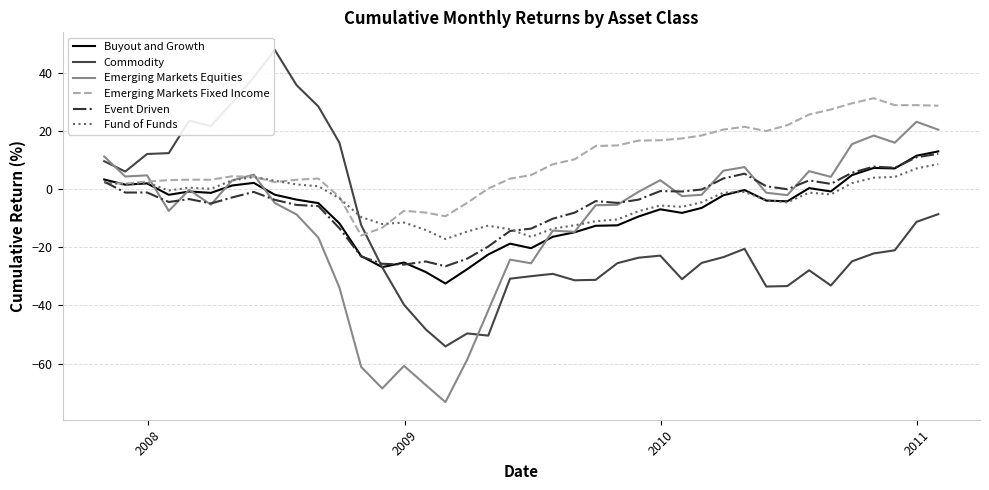

Which series has the largest total across all categories?

Emerging Markets Fixed Income